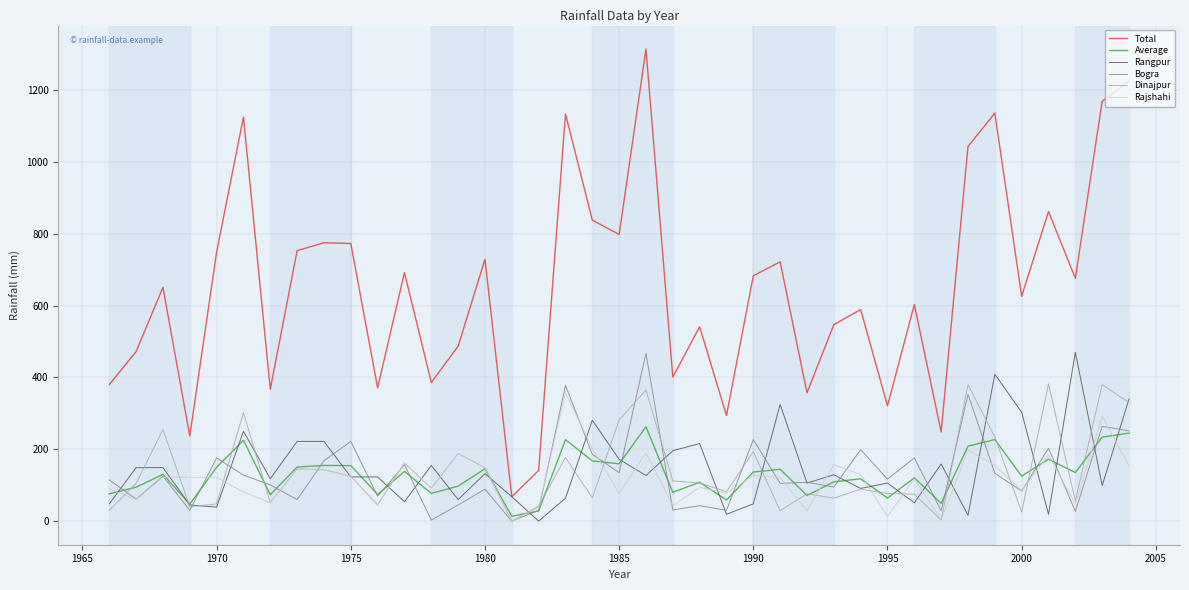

True or false: Total and Average cross at least once.

False